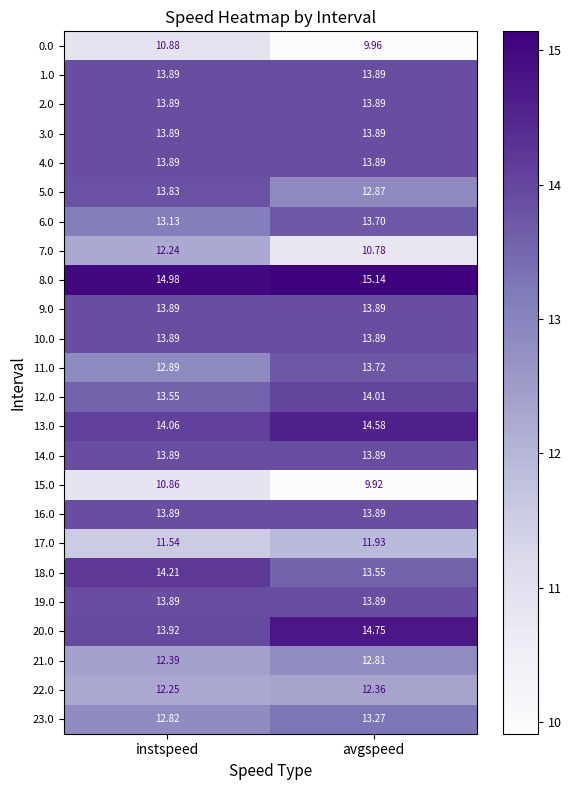

Is the value of 8.0 at avgspeed greater than the value of 14.0 at instspeed?

Yes